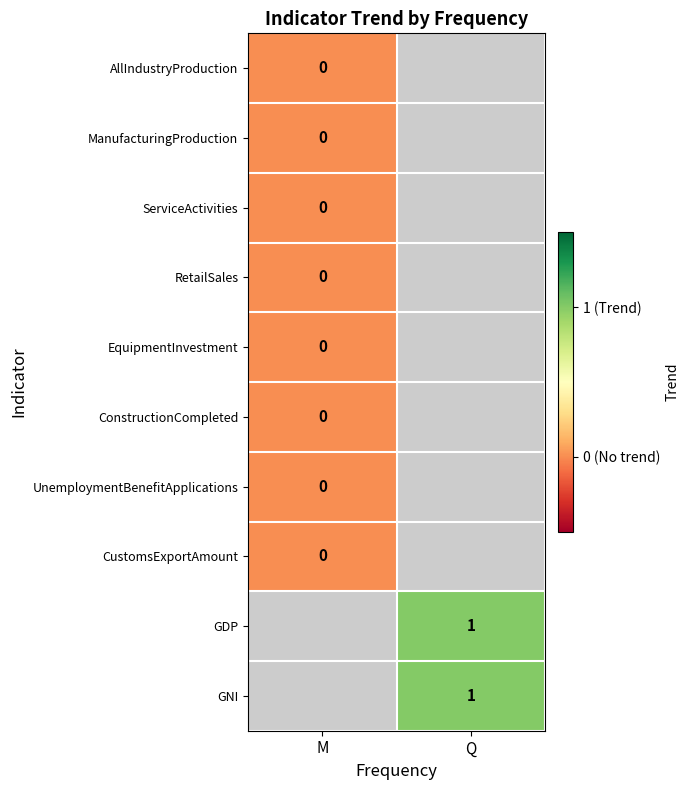

At which label does UnemploymentBenefitApplications reach its minimum?

M